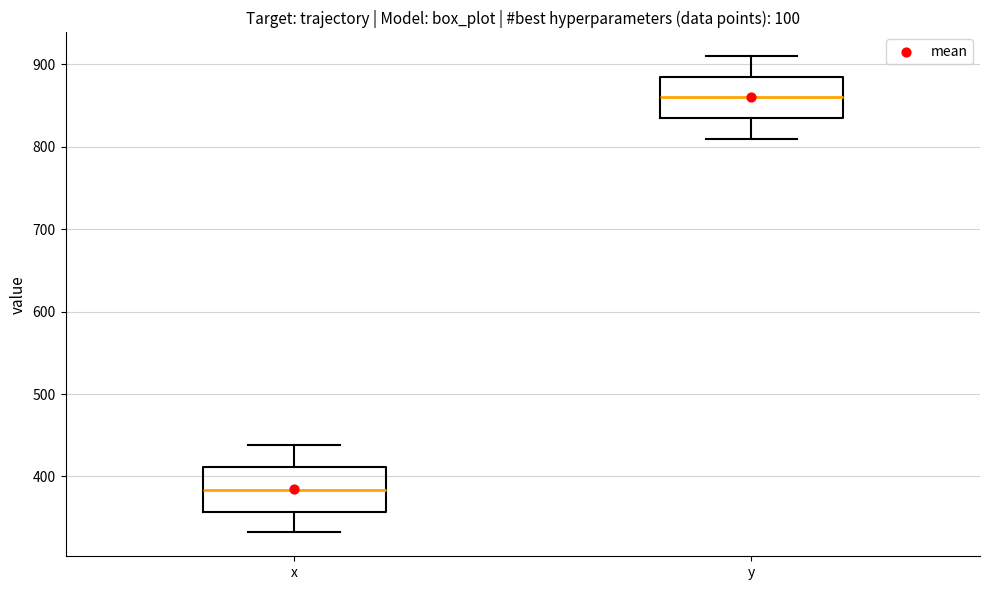

Where is the upper edge of the box for x on the y-axis? The values are not printed on the chart, so give them approximately, as read against the axis.

410